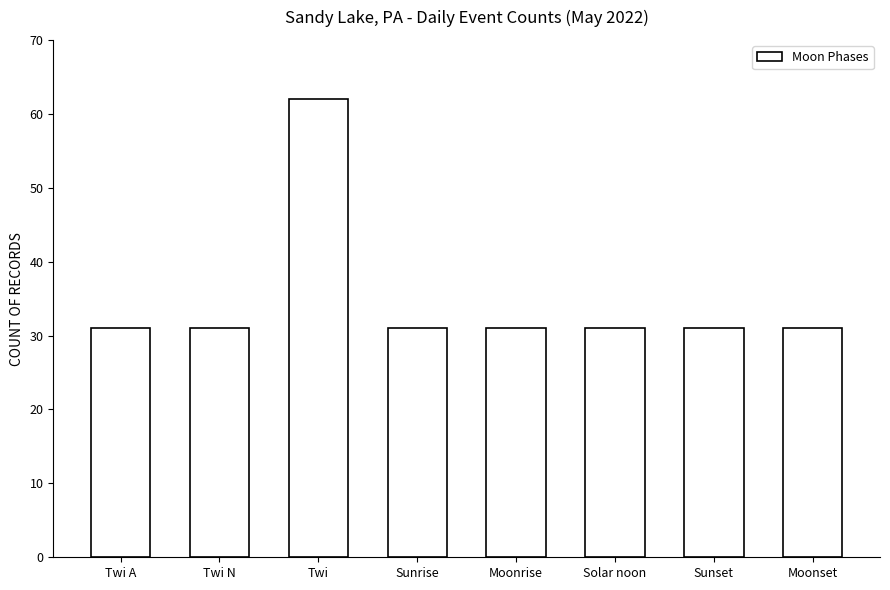

Are the bars grouped side by side (vs. stacked)?

No